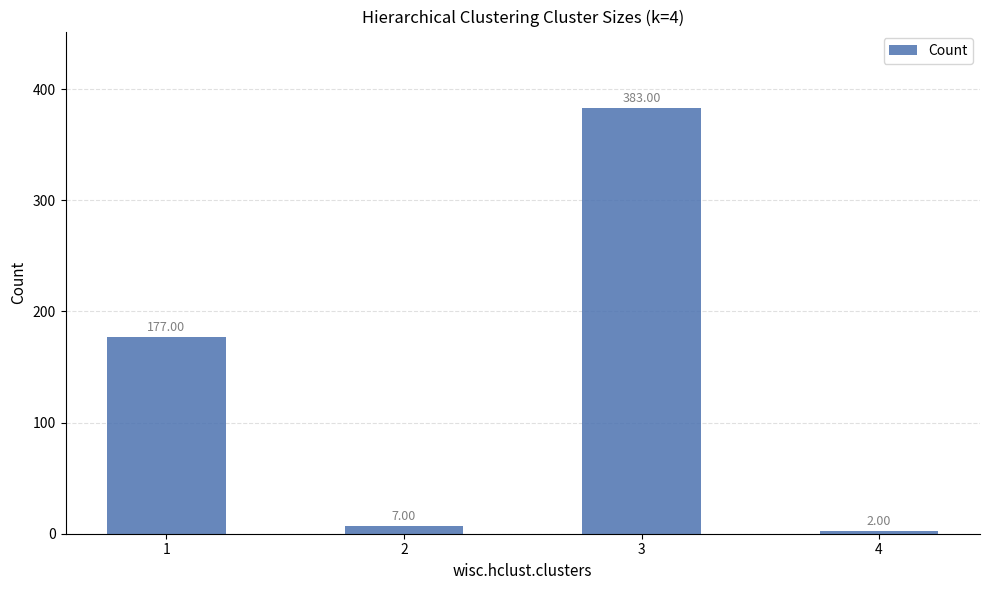

Reading left to right, what are all the values shown in this chart?

177	7	383	2